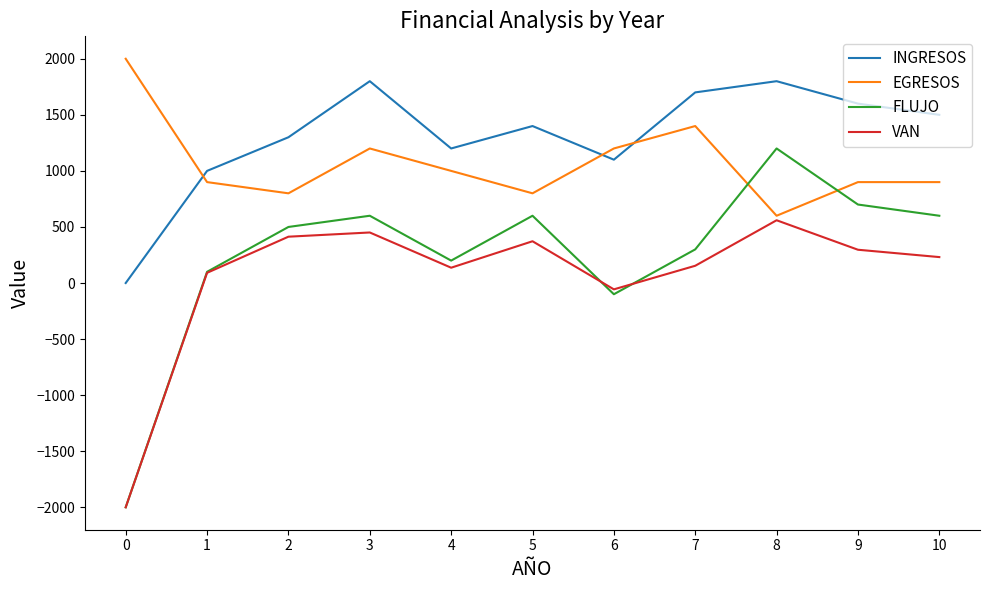

True or false: VAN and FLUJO cross at least once.

True